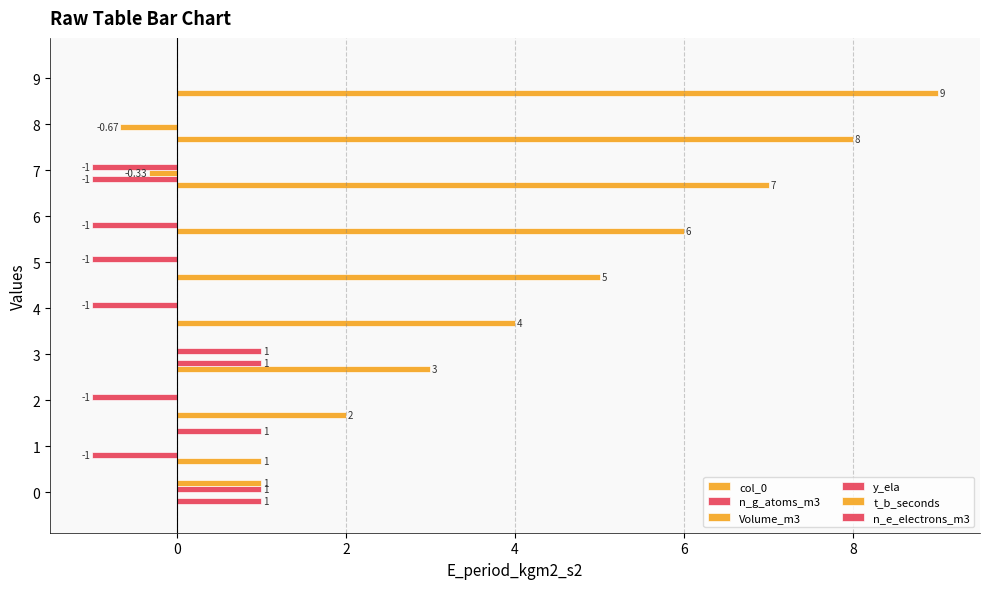

How many distinct data groups are displayed?

6